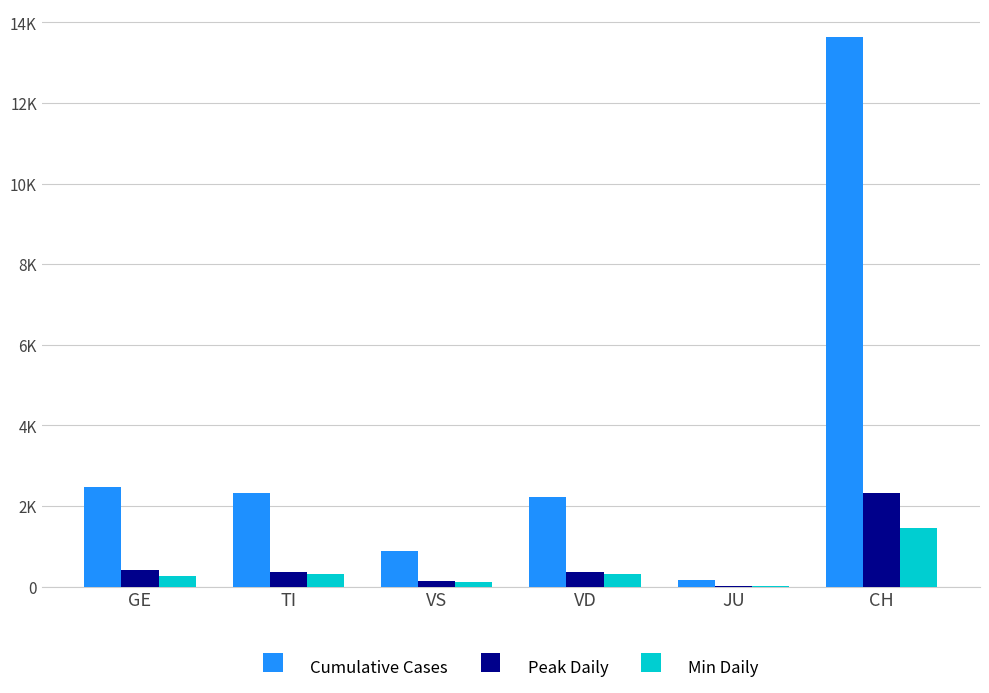

What are all the series names shown in the legend?

Cumulative Cases, Peak Daily, Min Daily